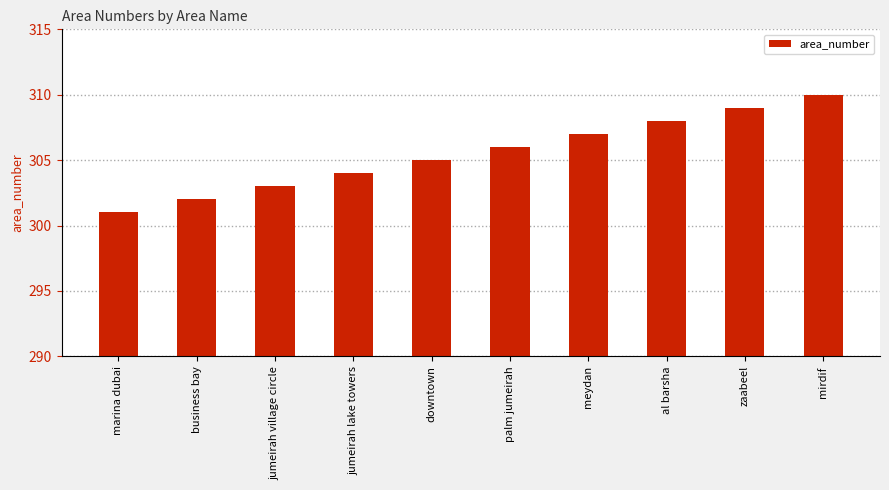

Which has a higher value, zaabeel or jumeirah lake towers?

zaabeel